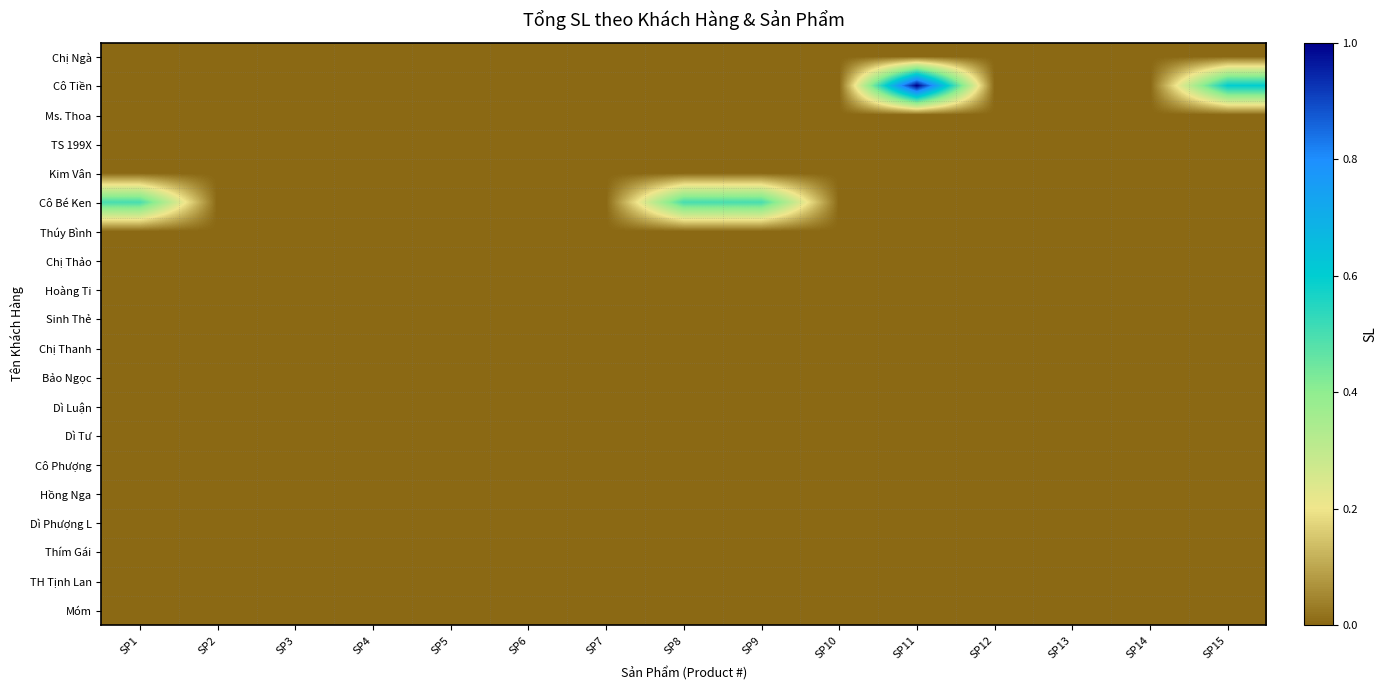

Which label corresponds to the smallest value in the chart?

SP1